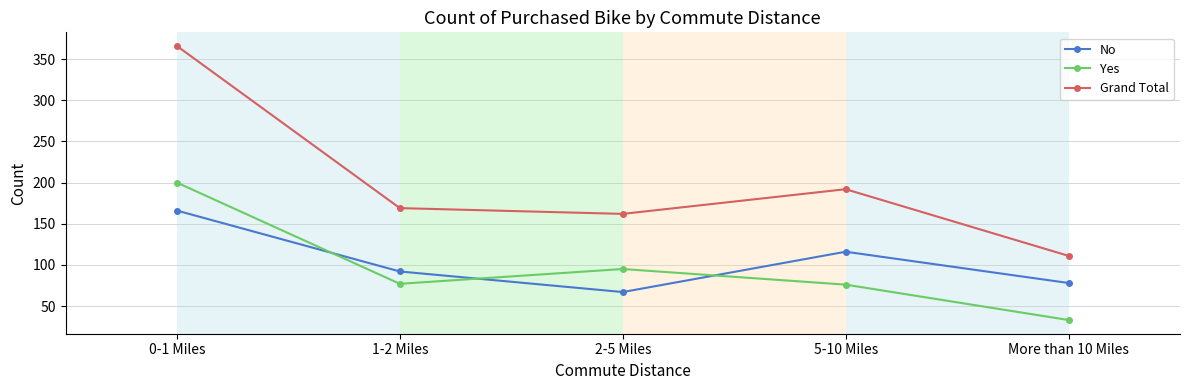

What is the lowest value of the No series?

67